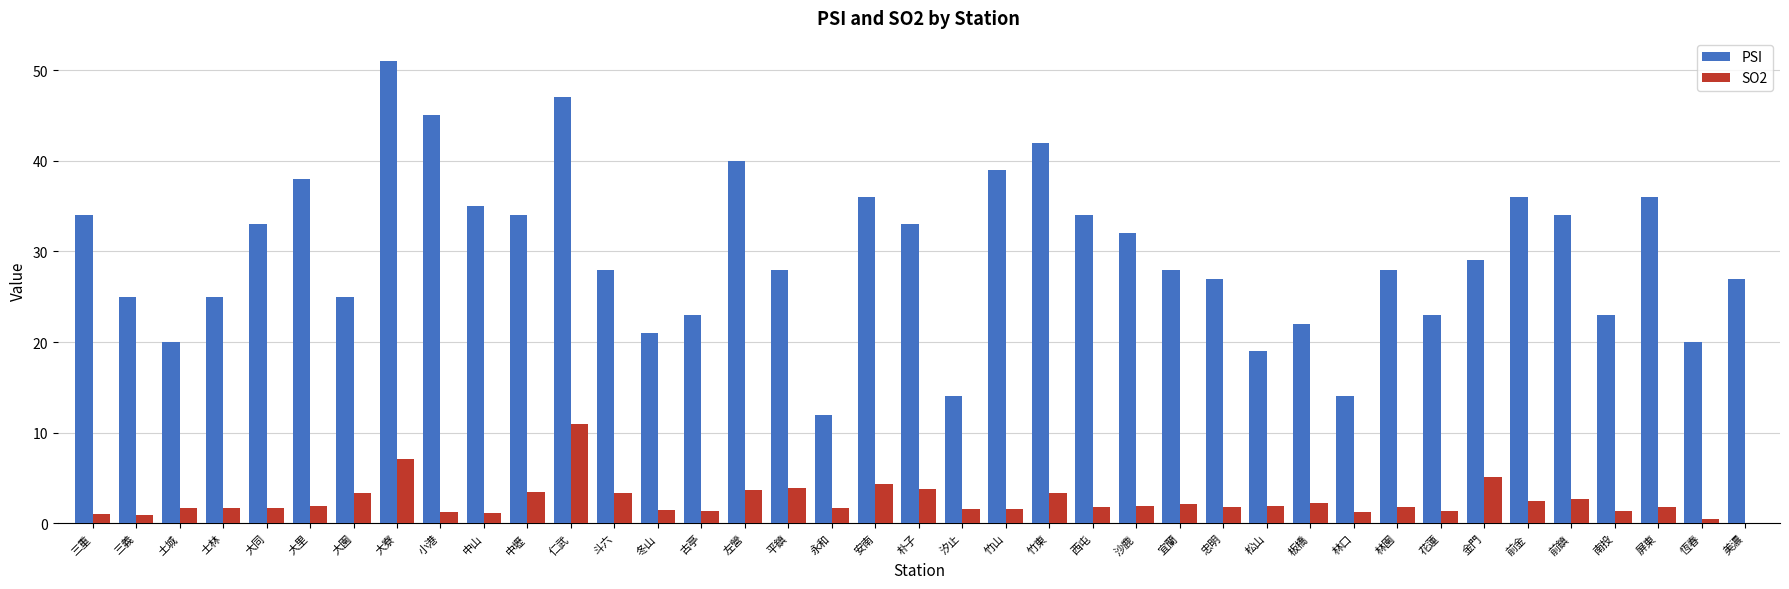

What is the maximum value for SO2?

11.0